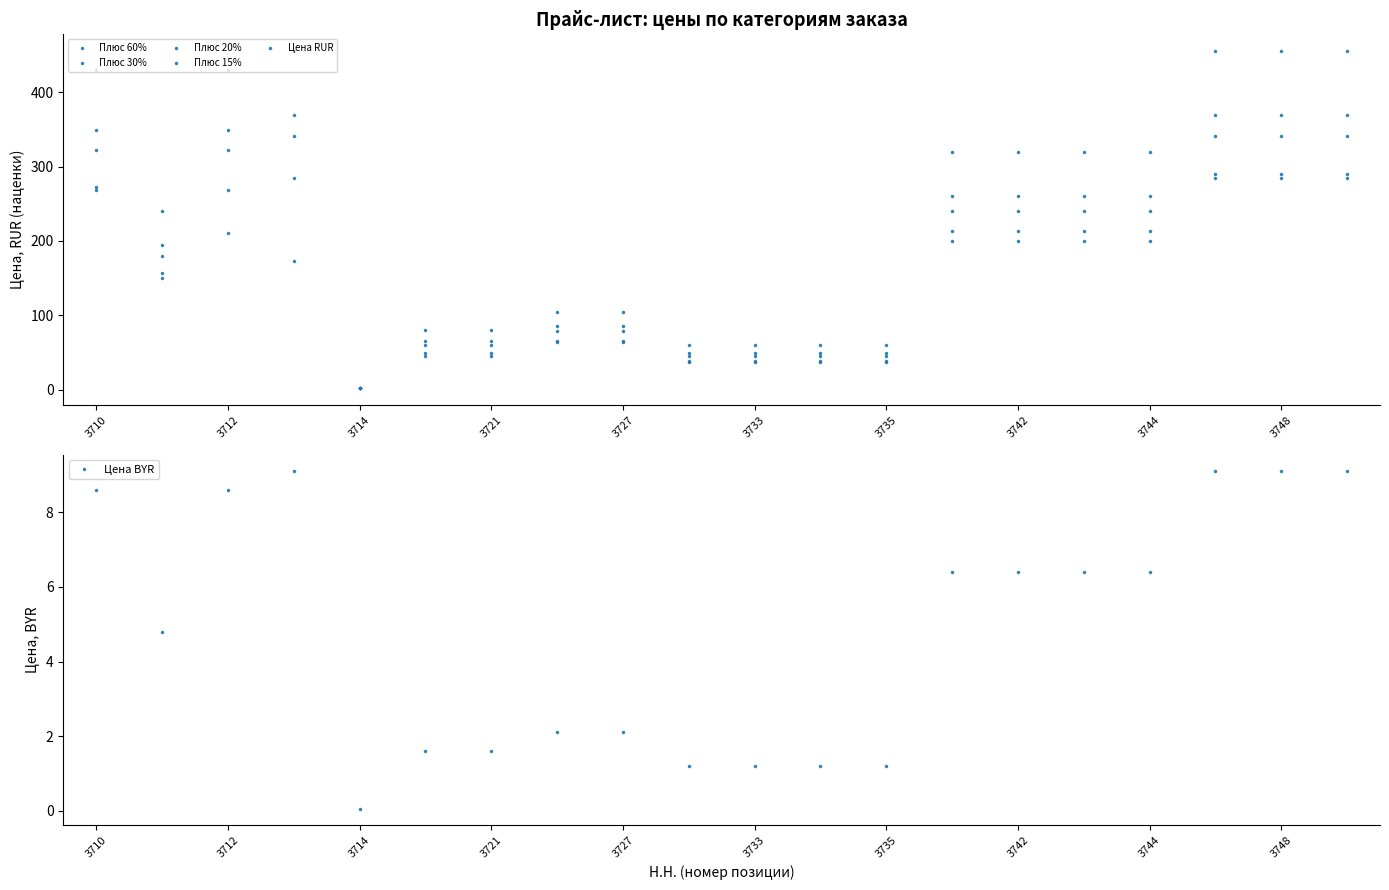

Is it true that Цена BYR equals 2.1 at 3727?

True